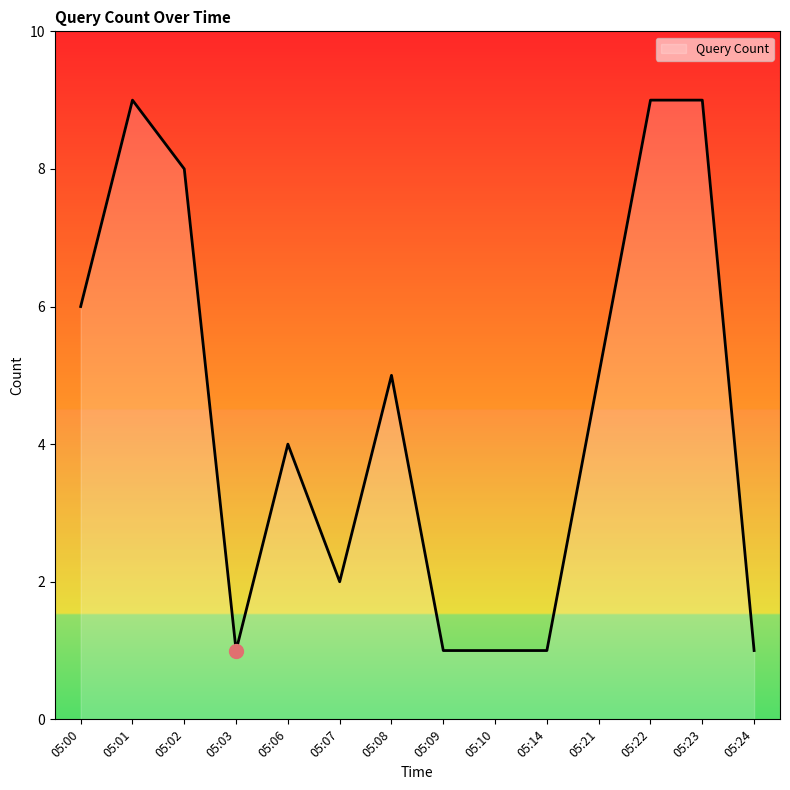

How many lines are shown in the chart?

1